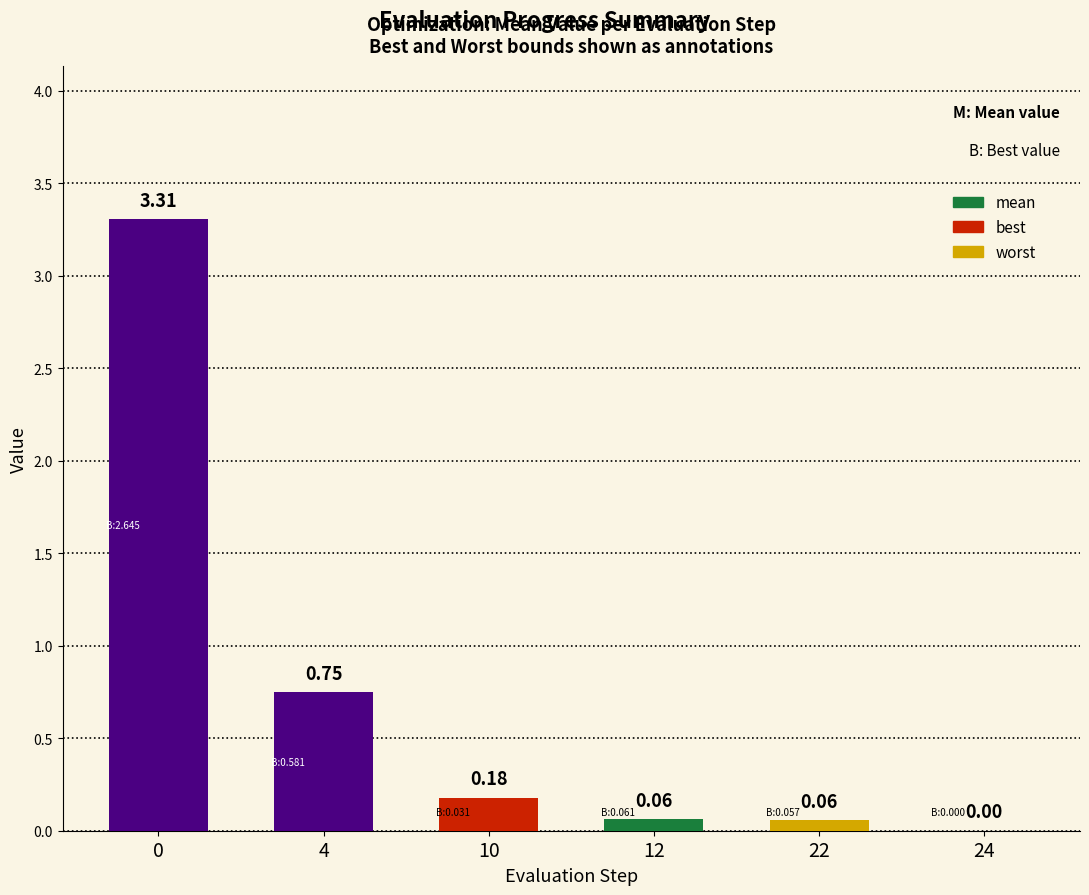

What is the sum of all values?

4.4